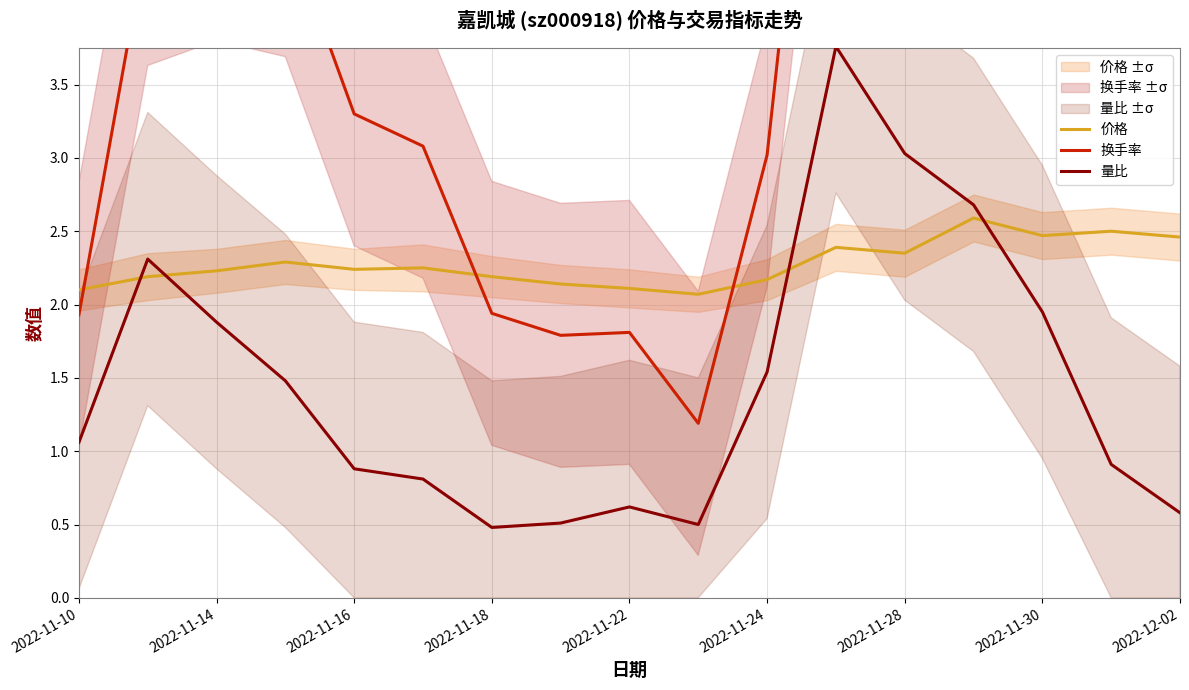

What is the smallest value displayed?

0.5